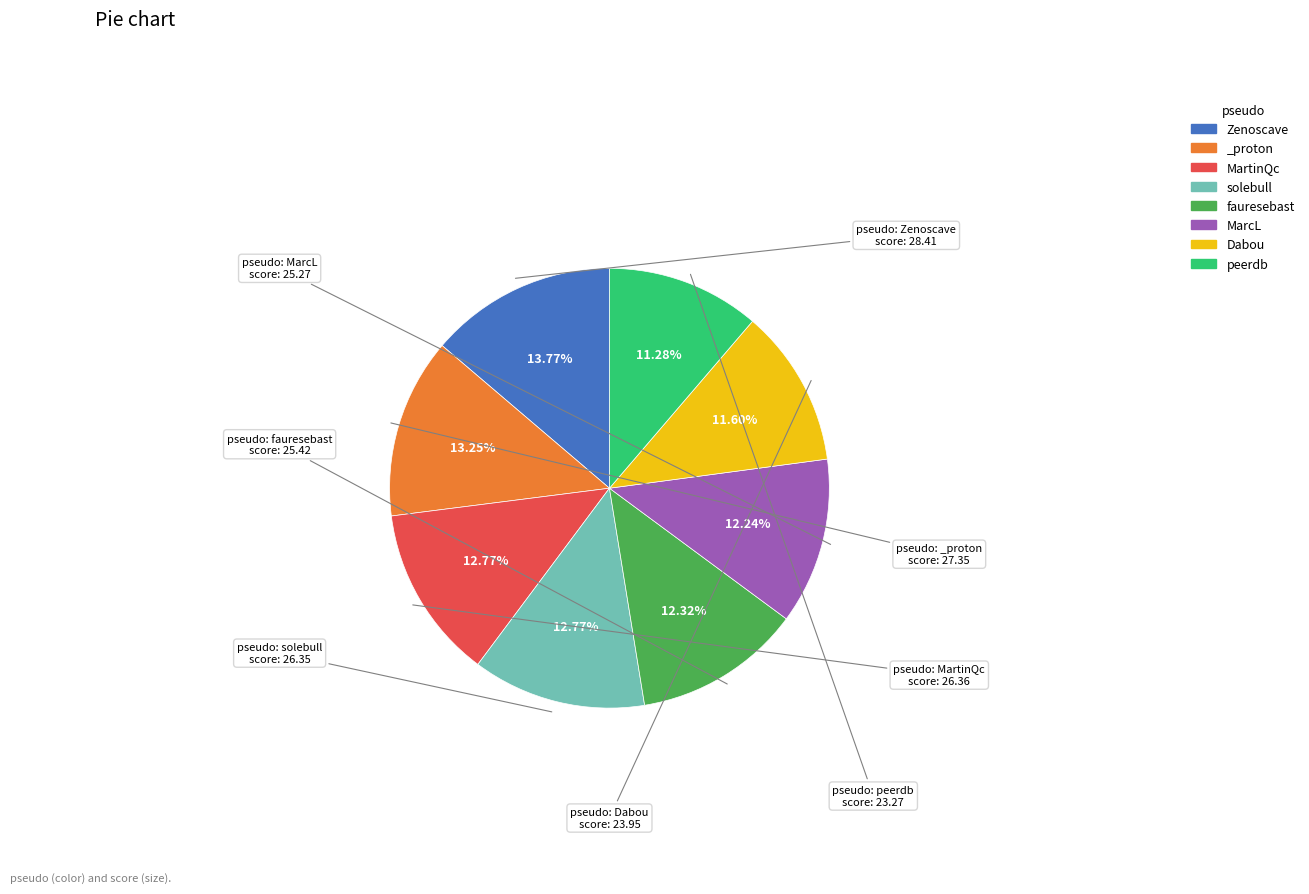

Combined, what portion of the pie is _proton and MarcL?

25.5%